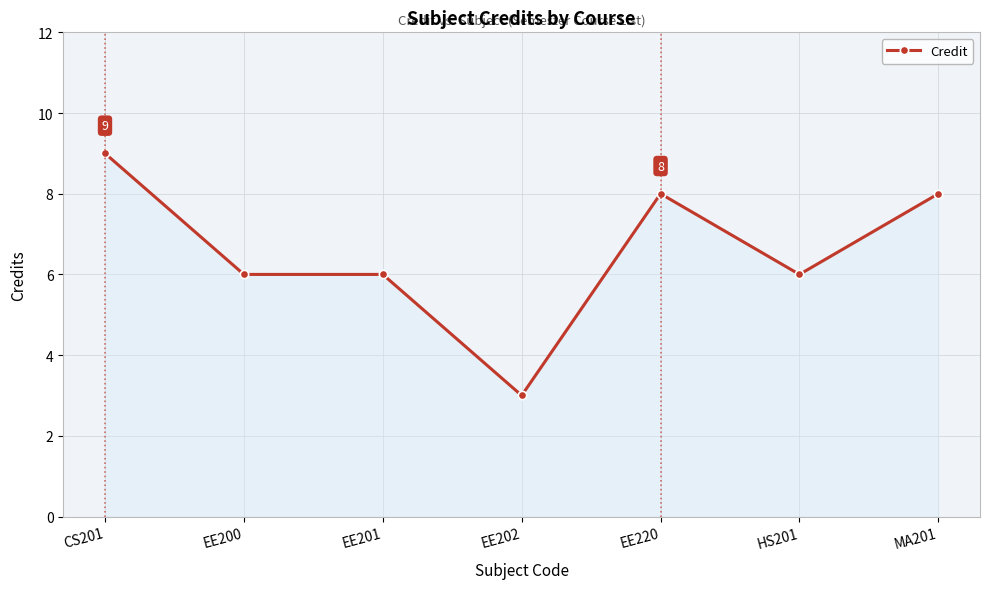

How many distinct data groups are displayed?

1